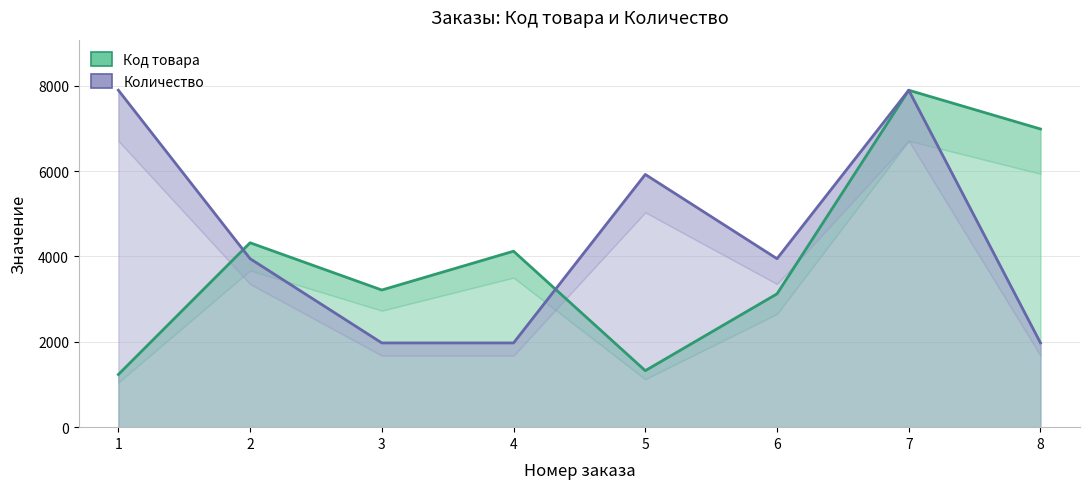

Count the number of data series in this chart.

2